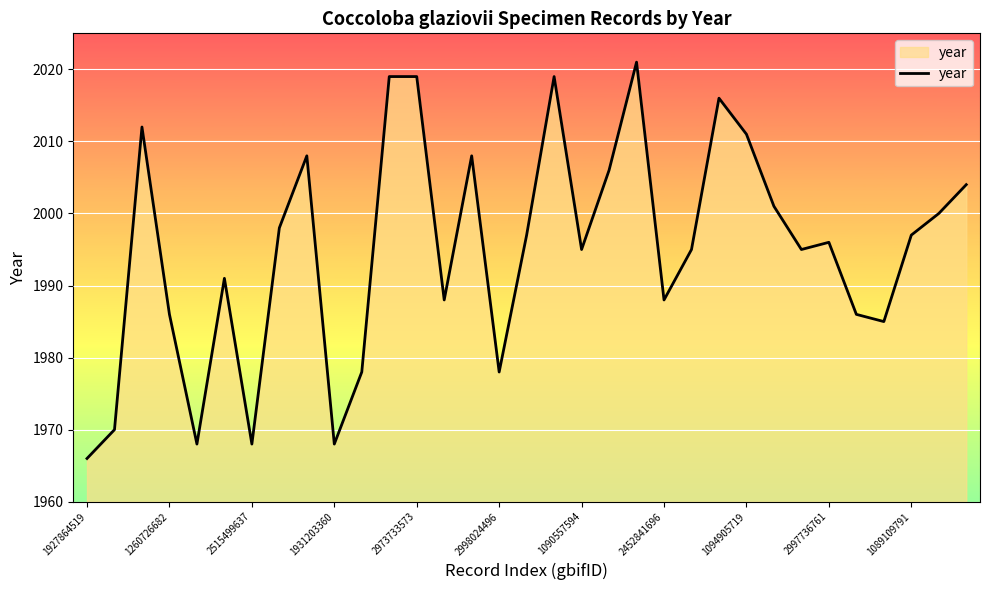

Reading right to left, transcribe all the data shown in this chart.

2004	2000	1997	1985	1986	1996	1995	2001	2011	2016	1995	1988	2021	2006	1995	2019	1997	1978	2008	1988	2019	2019	1978	1968	2008	1998	1968	1991	1968	1986	2012	1970	1966